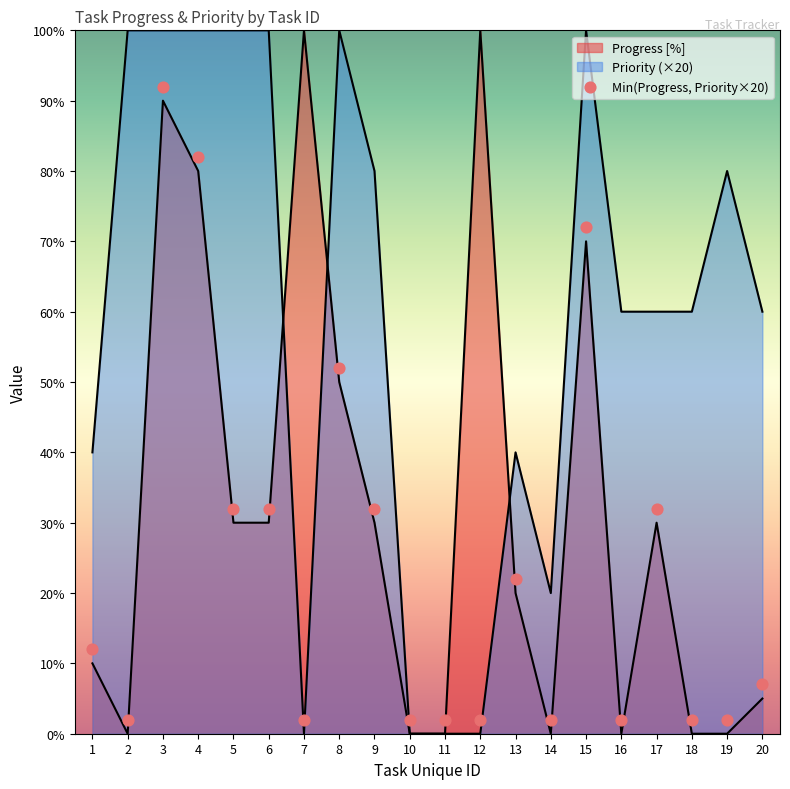

What is the change in value from 7 to 15?

+70